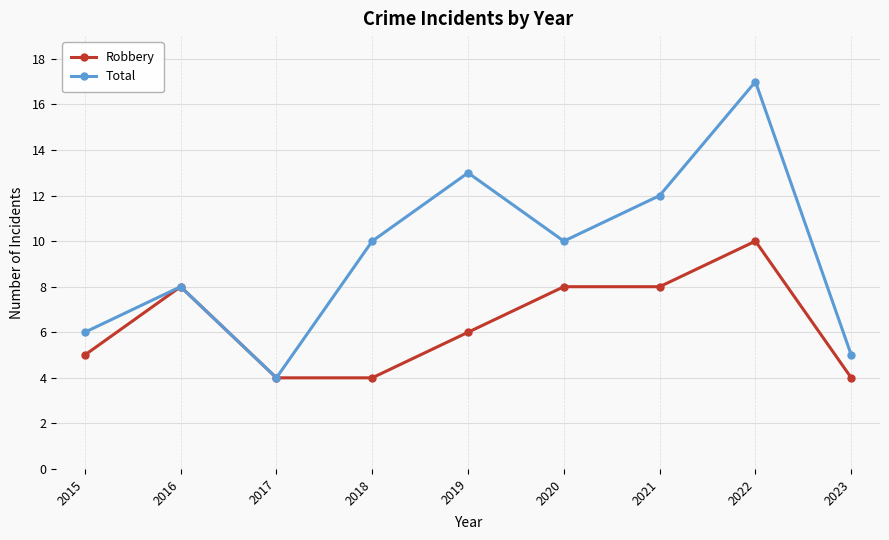

Reading right to left, what are all the values shown in this chart?

Robbery: 4	10	8	8	6	4	4	8	5
Total: 5	17	12	10	13	10	4	8	6